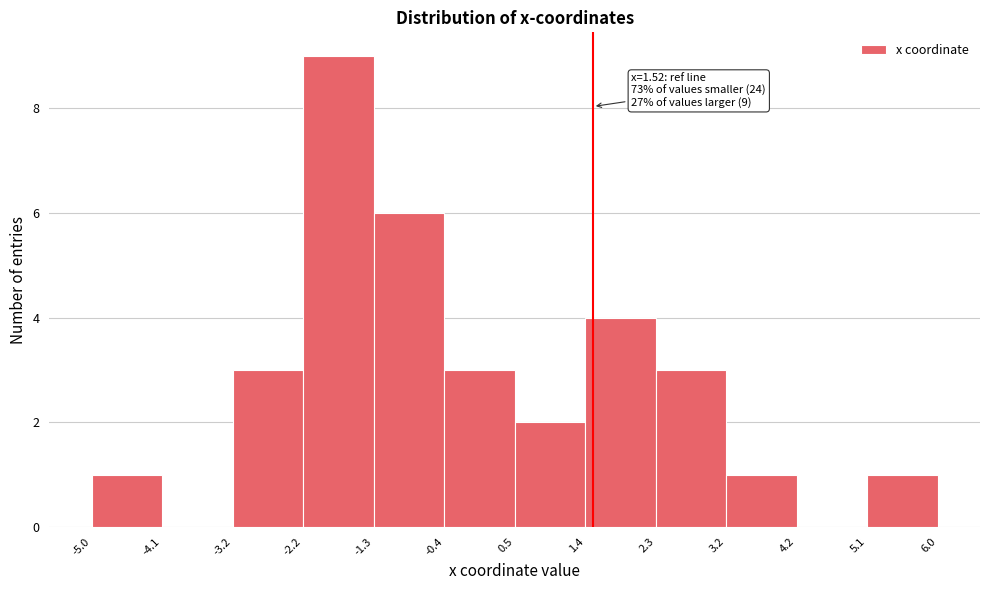

Over which range of the x-axis is the bar tallest?

-2.2 to -1.3